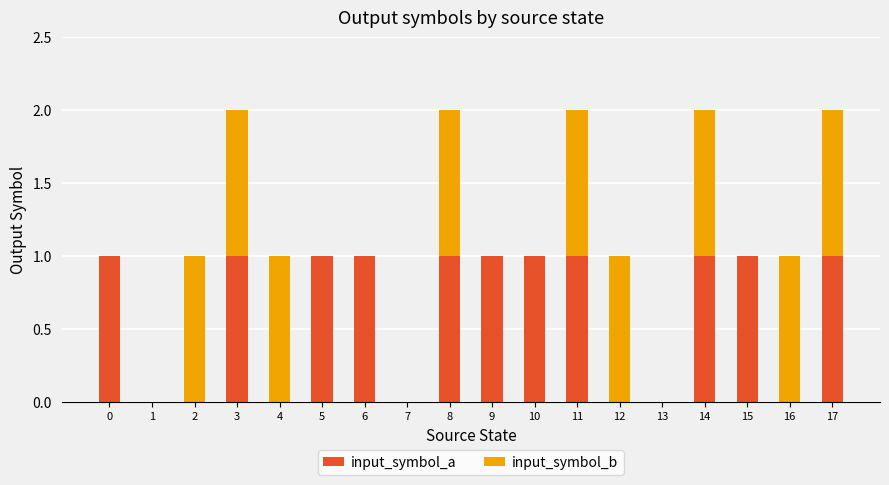

The value of input_symbol_a at 1 is 0. True or false?

True